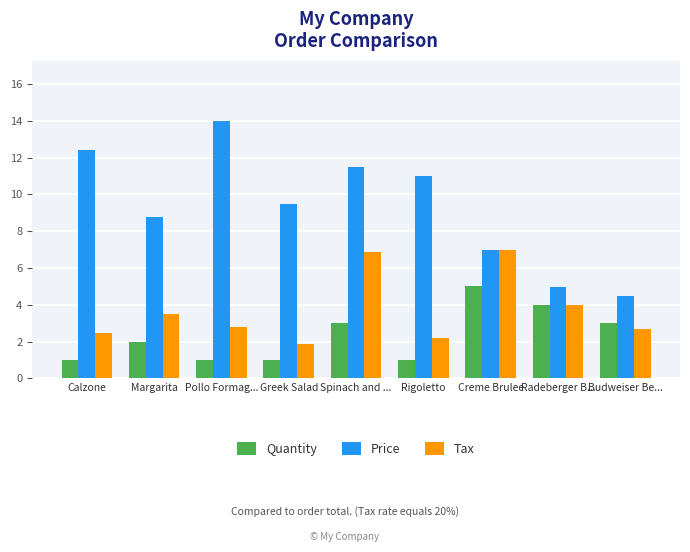

What are all the series names shown in the legend?

Quantity, Price, Tax